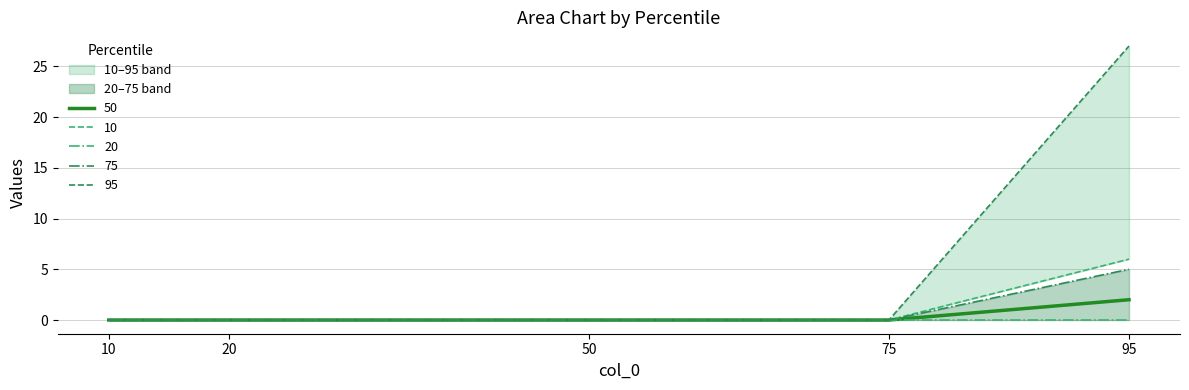

Is it true that 50 equals 1 at 75?

False